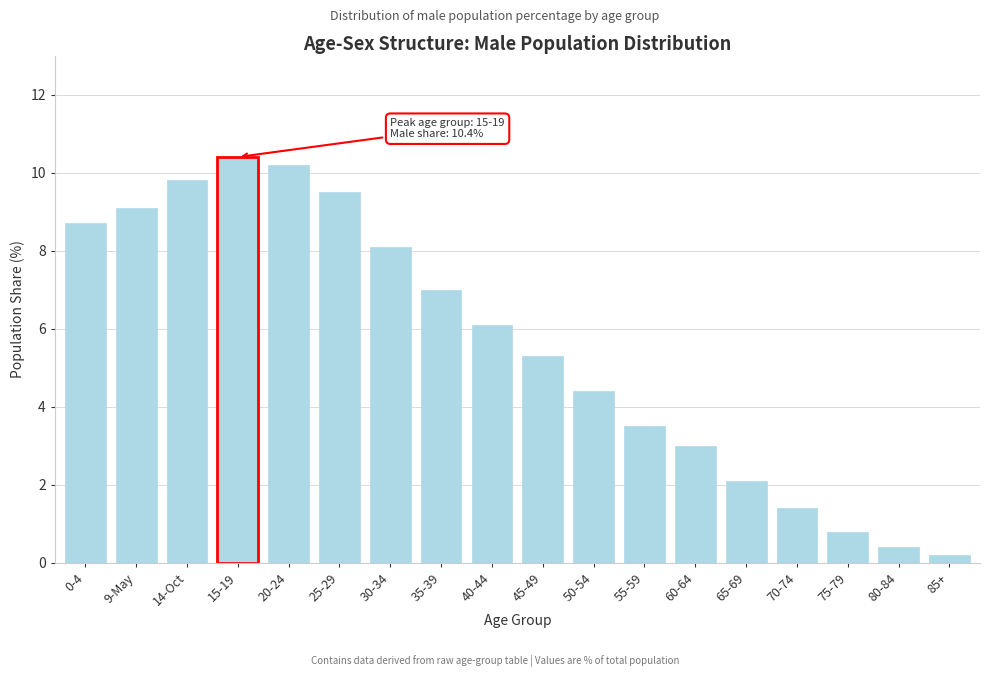

Reading left to right, what are all the values shown in this chart?

0-4=8.7	9-May=9.1	14-Oct=9.8	15-19=10.4	20-24=10.2	25-29=9.5	30-34=8.1	35-39=7.0	40-44=6.1	45-49=5.3	50-54=4.4	55-59=3.5	60-64=3.0	65-69=2.1	70-74=1.4	75-79=0.8	80-84=0.4	85+=0.2